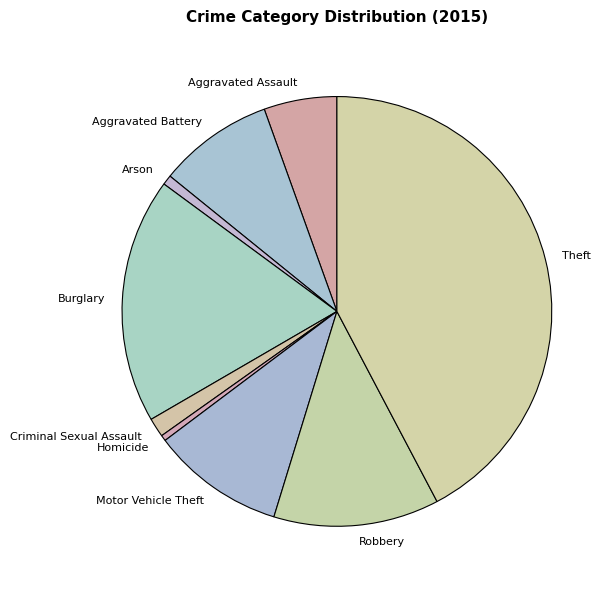

Approximately how many times larger is the value at Aggravated Assault compared to Arson?

7.5